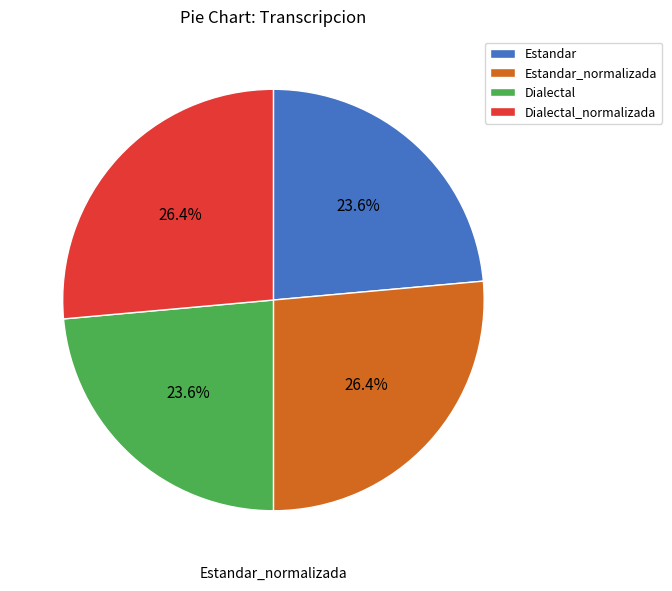

To the nearest percent, what is the difference between the largest and smallest slice percentages?

3%